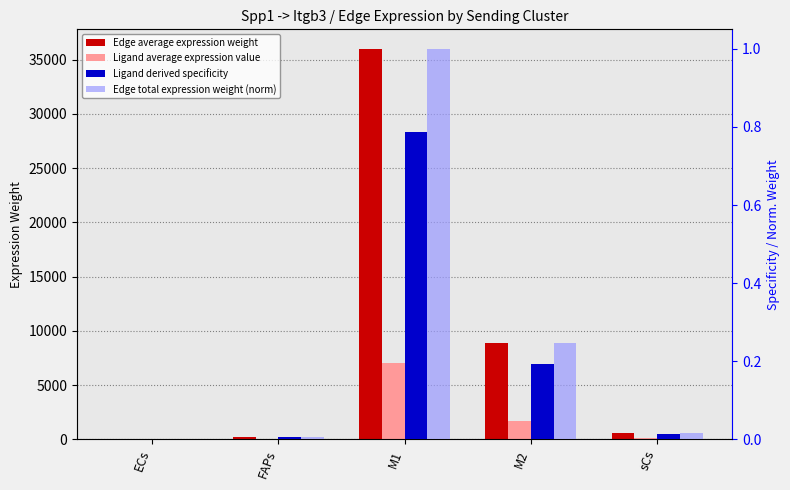

Rank the categories by Ligand average expression value value from highest to lowest.

M1, M2, sCs, FAPs, ECs